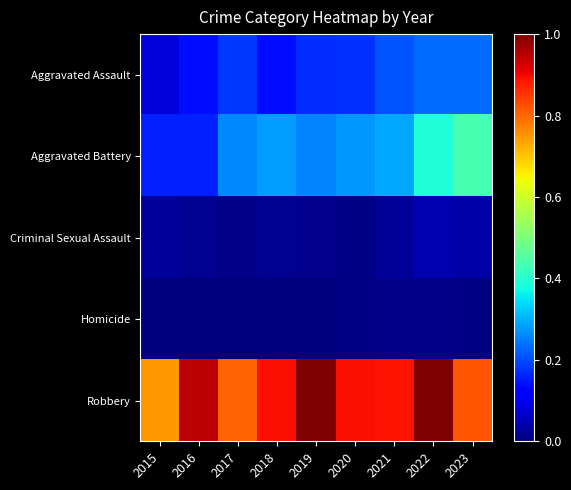

Which series changed the most between 2016 and 2017?

Robbery